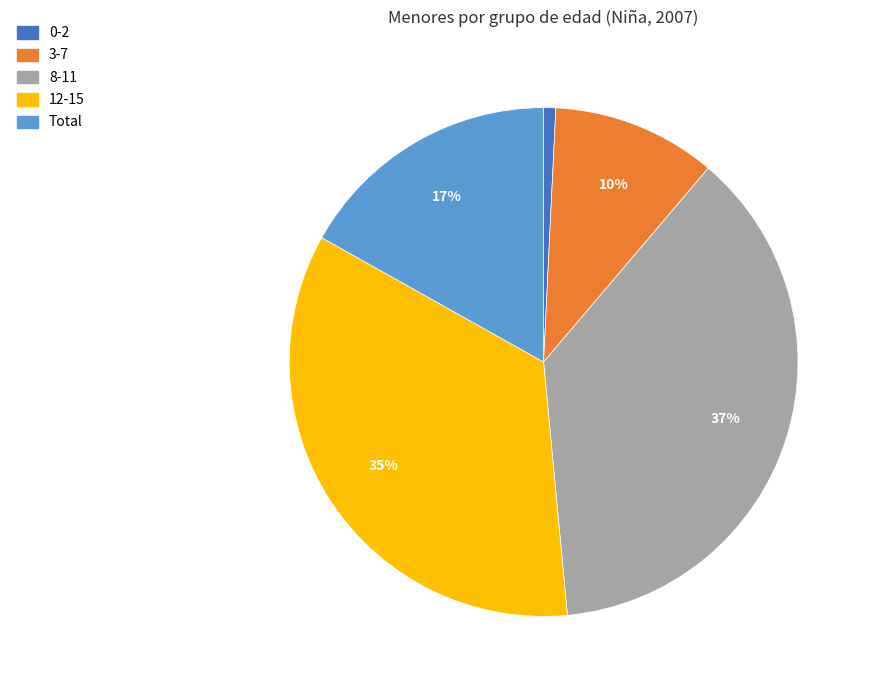

Which category has the smallest portion of the pie?

0-2